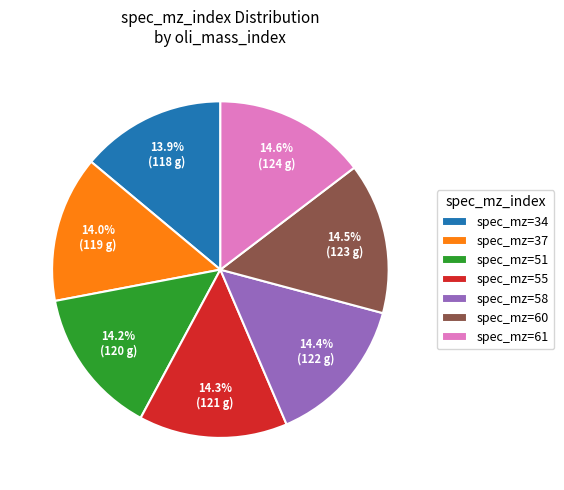

What portion of the pie excludes spec_mz=58?

85.6%